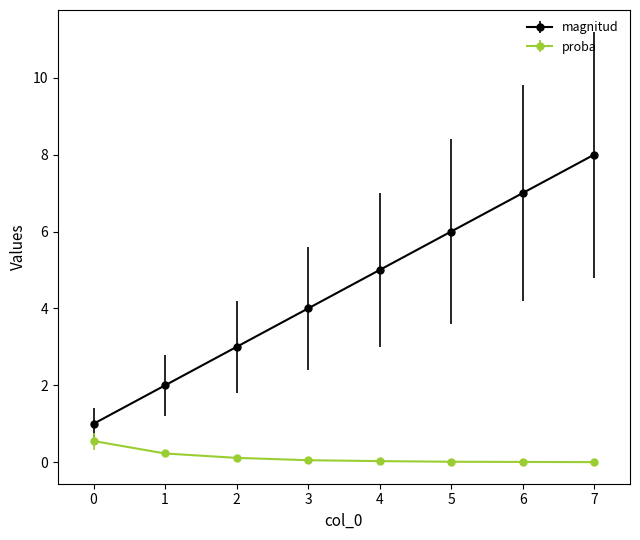

True or false: magnitud and proba intersect in this chart.

False